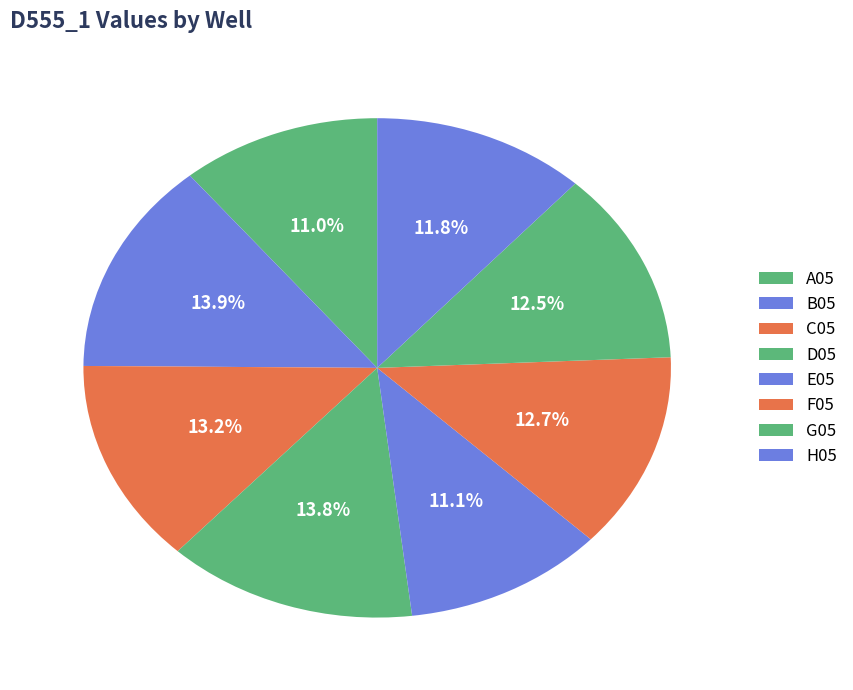

The D05 slice represents 1% of the pie. True or false?

False